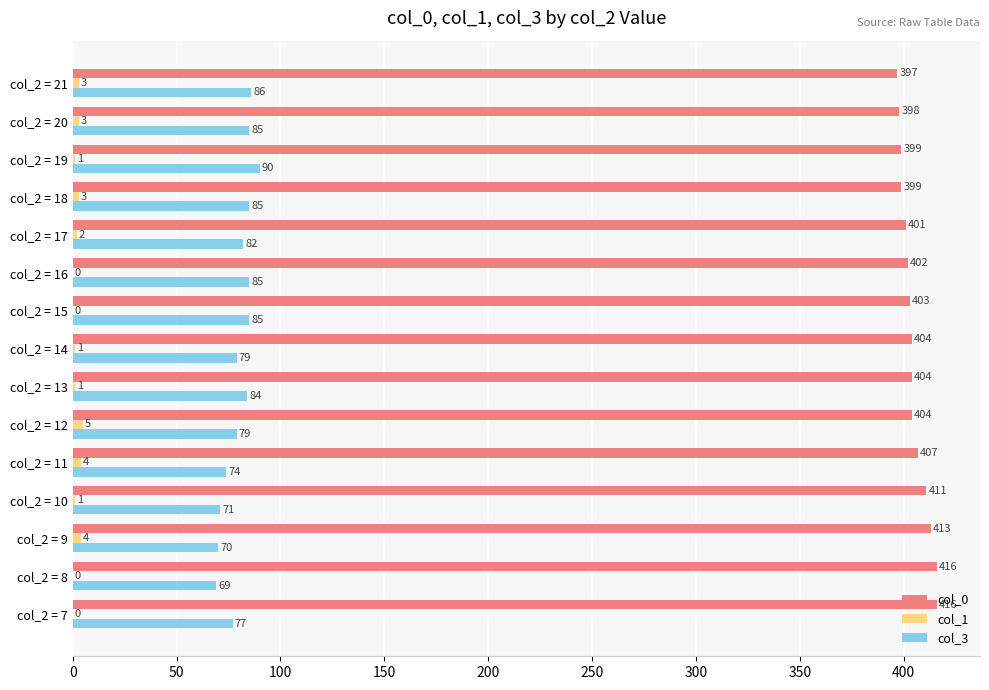

What is the approximate value of col_1 at col_2 = 12?

5